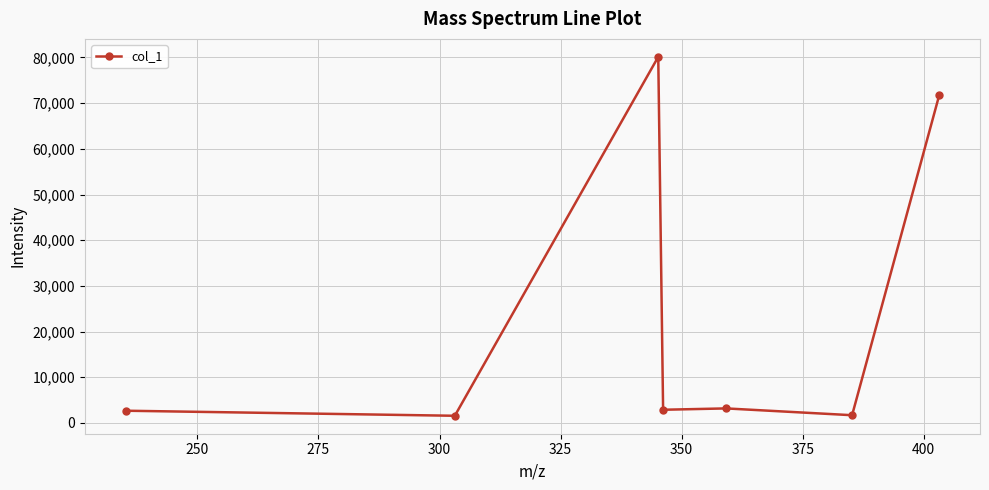

What is the sum of all values?

163987.4